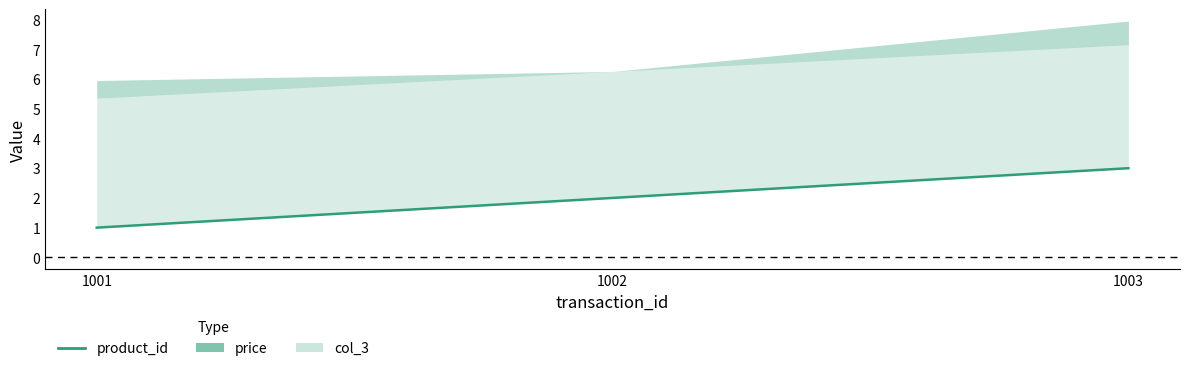

The value at 1001 is 0. True or false?

False